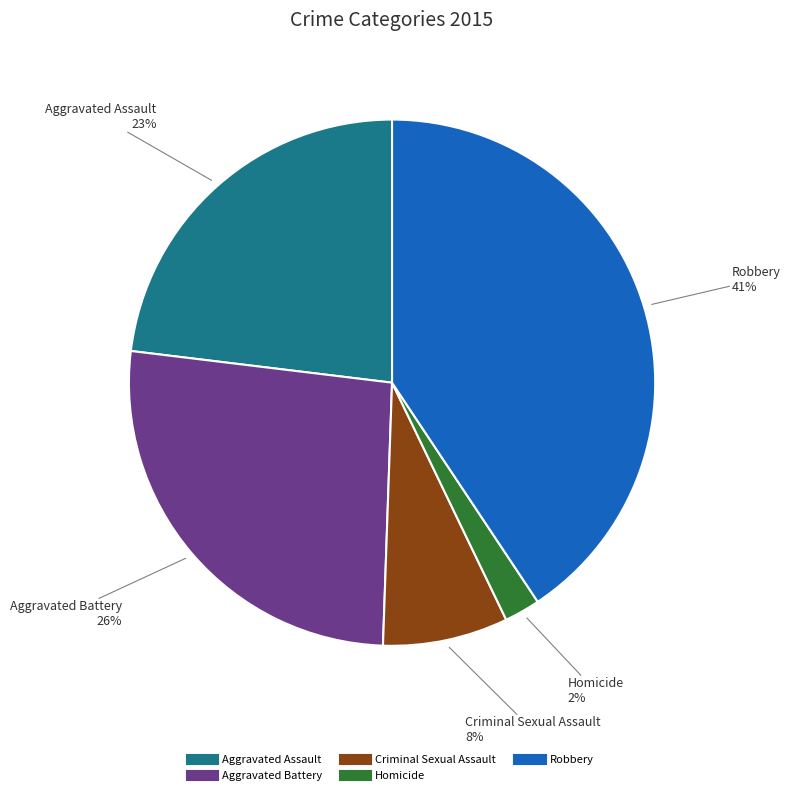

Combined, do Aggravated Assault and Criminal Sexual Assault account for over 50%?

No